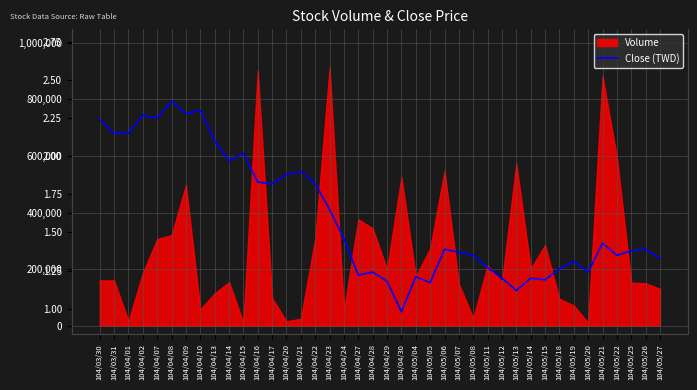

True or false: there are more than 1 points higher than both neighbors.

True